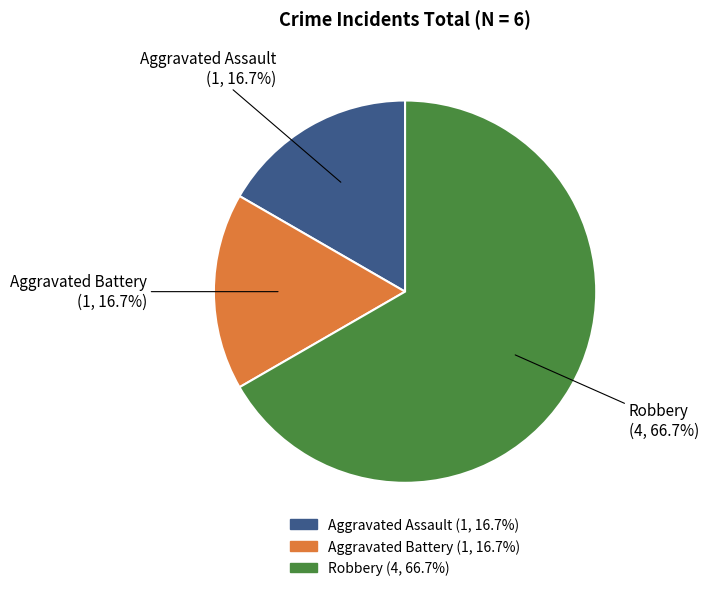

True or false: Aggravated Battery accounts for 4% of the total.

False